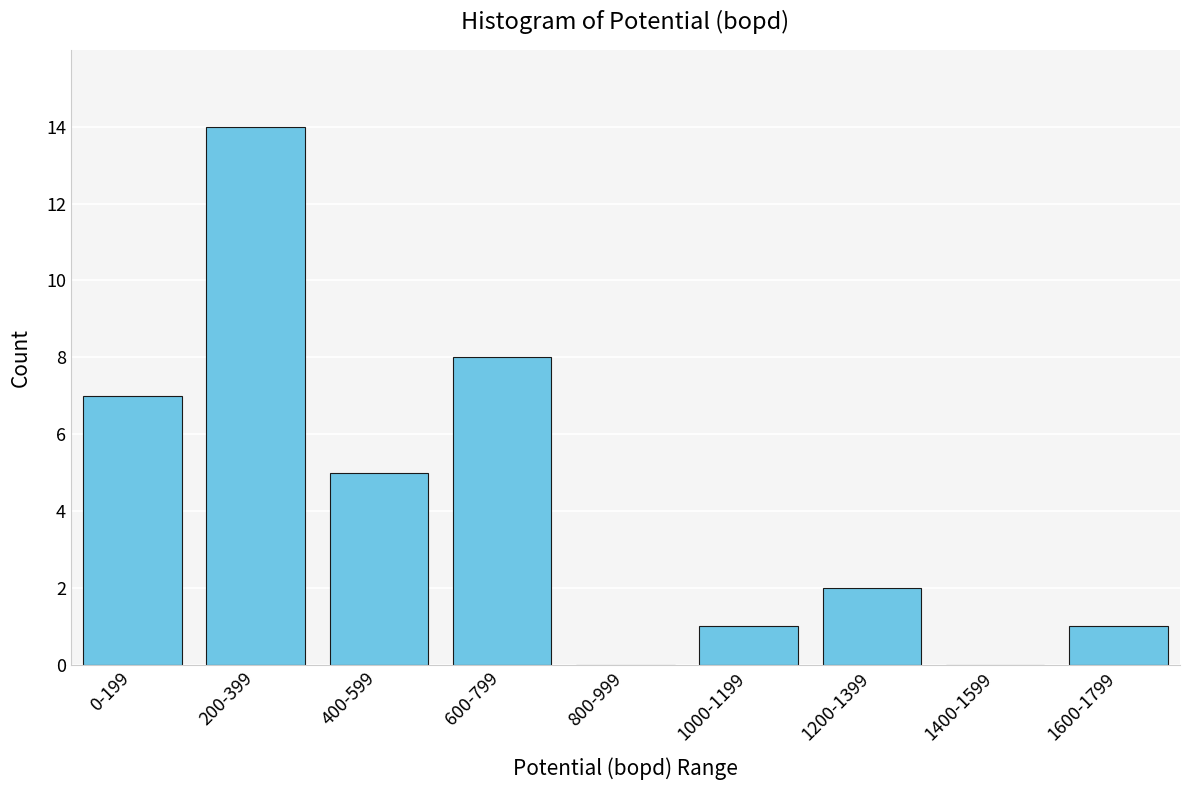

Reading left to right, list all the values displayed in this chart.

0-199=7	200-399=14	400-599=5	600-799=8	800-999=0	1000-1199=1	1200-1399=2	1400-1599=0	1600-1799=1